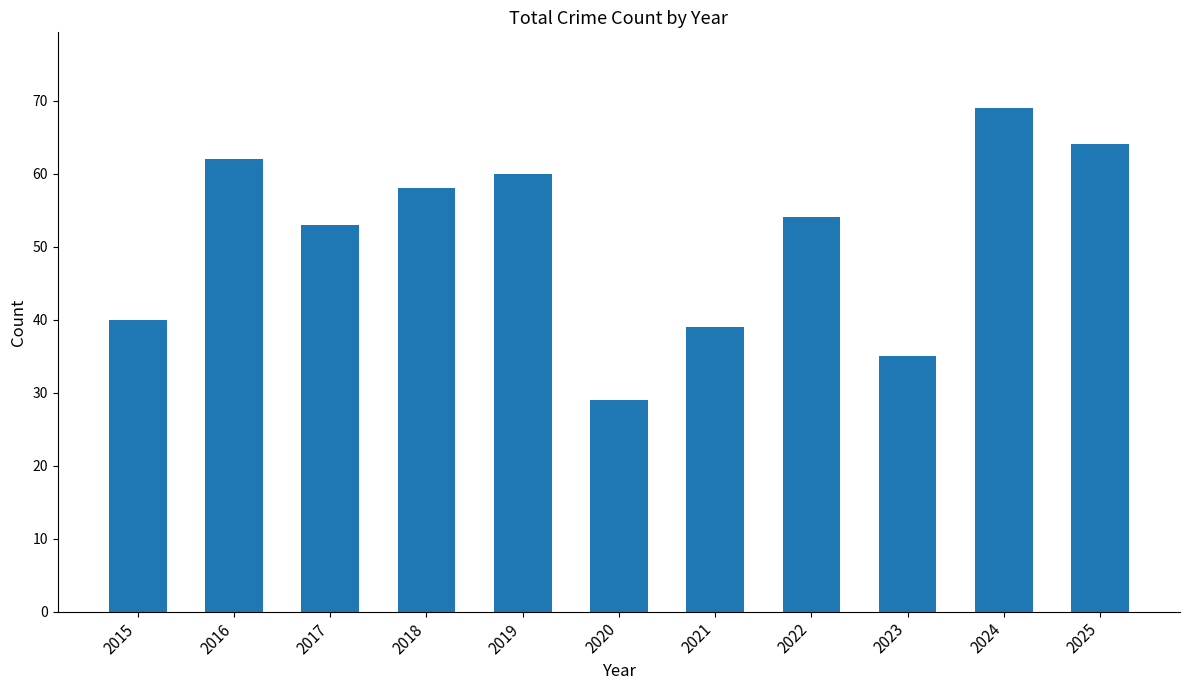

The value at 2023 is 35. True or false?

True